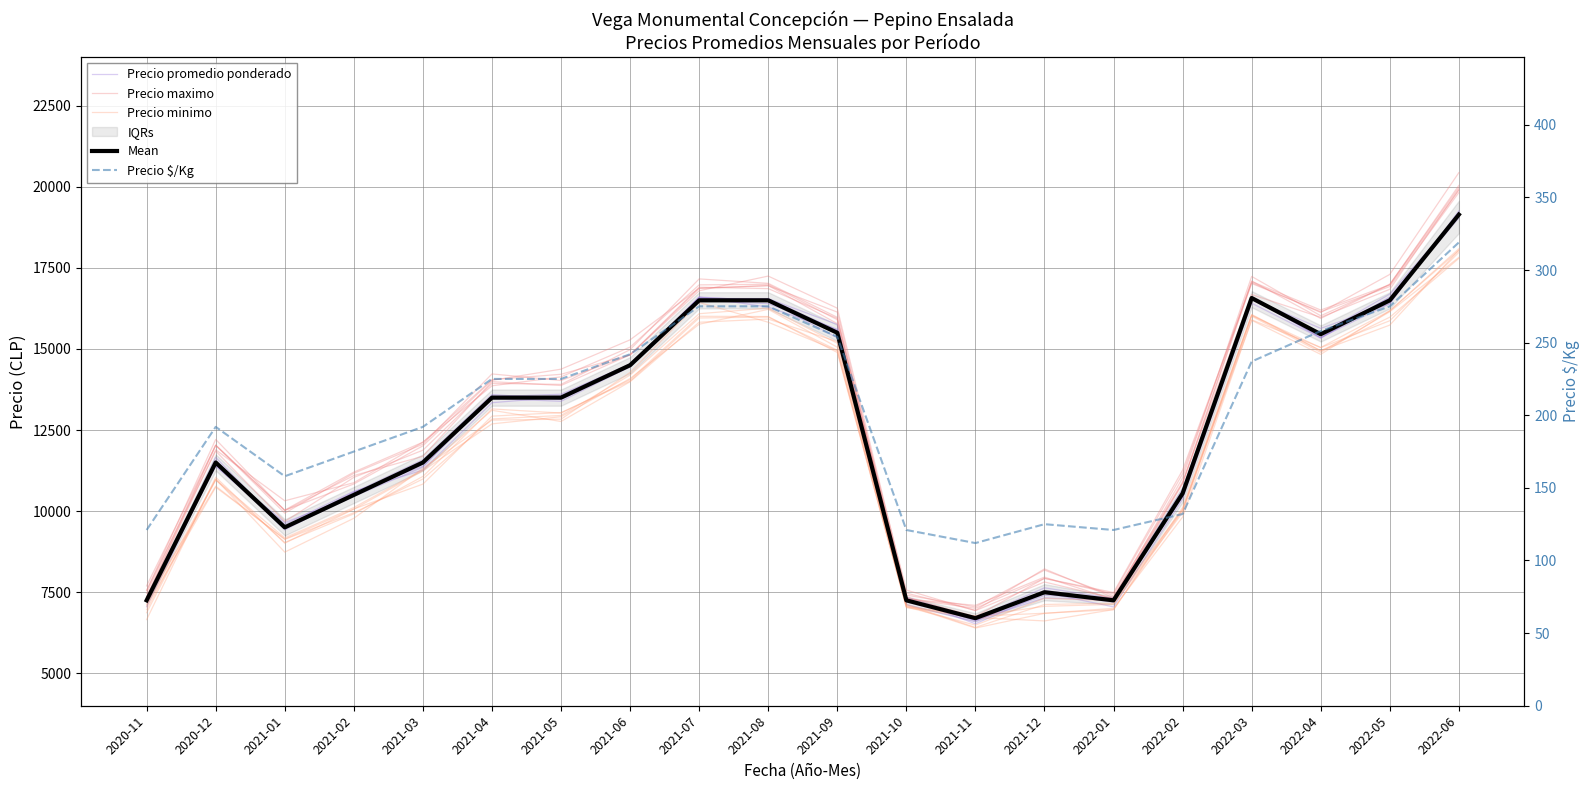

Reading left to right, list all the values displayed in this chart.

Precio promedio ponderado: 7286.6	11375.2	9590.1	10612.9	11265.9	13343.7	13515.3	14462.1	16498.0	16397.6	15605.5	7343.3	6707.9	7635.3	7306.1	10441.9	16615.3	15339.9	16605.4	19137.0
Precio maximo: 7346.5	12026.9	10033.0	11203.9	12125.3	14053.5	14219.5	14821.7	16904.0	16861.0	15941.5	7293.5	7095.3	7966.7	7279.4	10847.7	17047.0	16125.7	17299.5	20437.1
Precio minimo: 6868.5	10985.9	8736.3	9779.9	11319.4	12806.9	12835.5	14275.5	16435.8	15824.3	14944.8	7051.2	6759.3	6852.0	6963.2	10116.6	16065.2	14943.6	15979.9	17793.8
Mean: 7250.0	11500.0	9500.0	10500.0	11500.0	13500.0	13500.0	14500.0	16500.0	16500.0	15500.0	7250.0	6700.0	7500.0	7250.0	10545.0	16571.0	15455.0	16500.0	19143.0
Precio $/Kg: 121.0	192.0	158.0	175.0	192.0	225.0	225.0	242.0	275.0	275.0	254.0	121.0	112.0	125.0	121.0	132.0	237.0	258.0	275.0	319.0